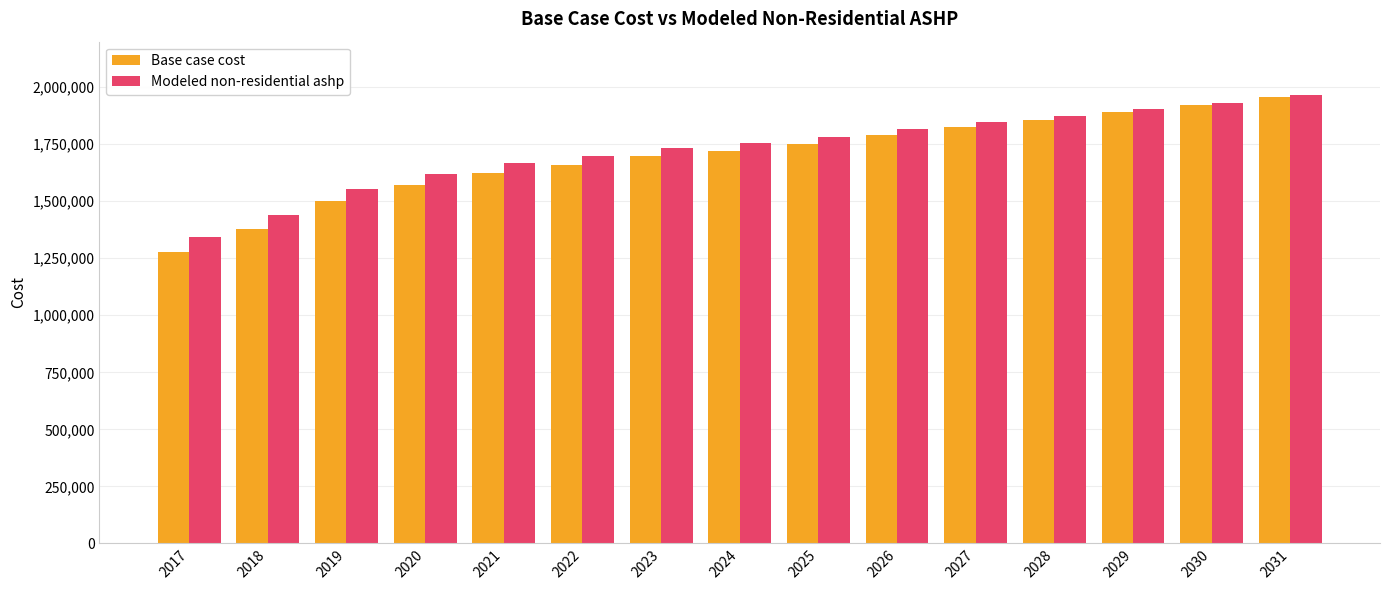

Which series has the widest spread of values?

Base case cost